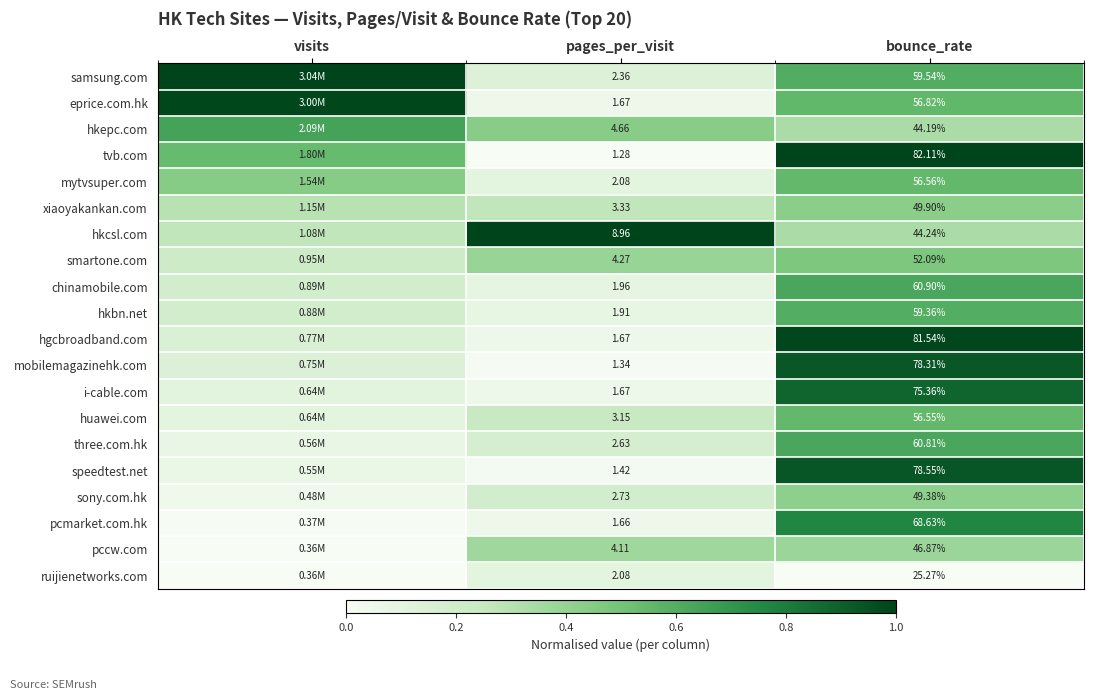

Is the value of eprice.com.hk at bounce_rate greater than the value of mobilemagazinehk.com at pages_per_visit?

Yes